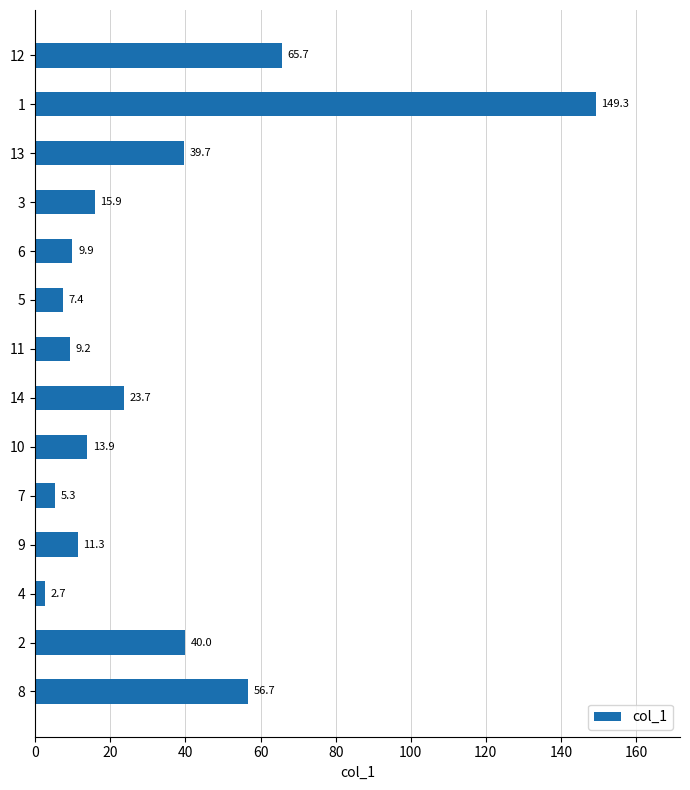

What is the smallest value displayed?

2.7